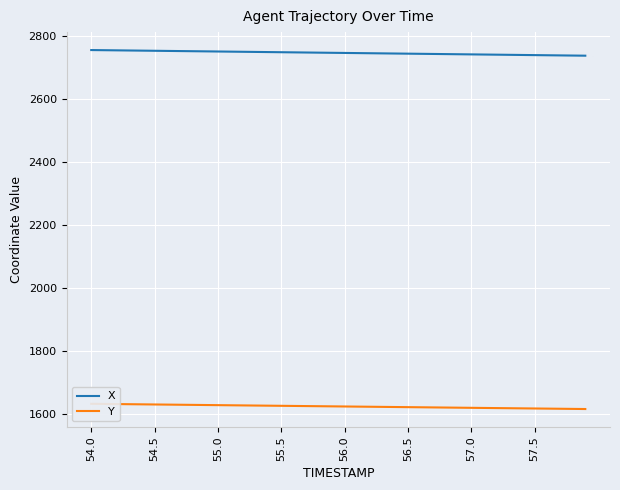

True or false: X has more than 0 points higher than both neighbors.

False